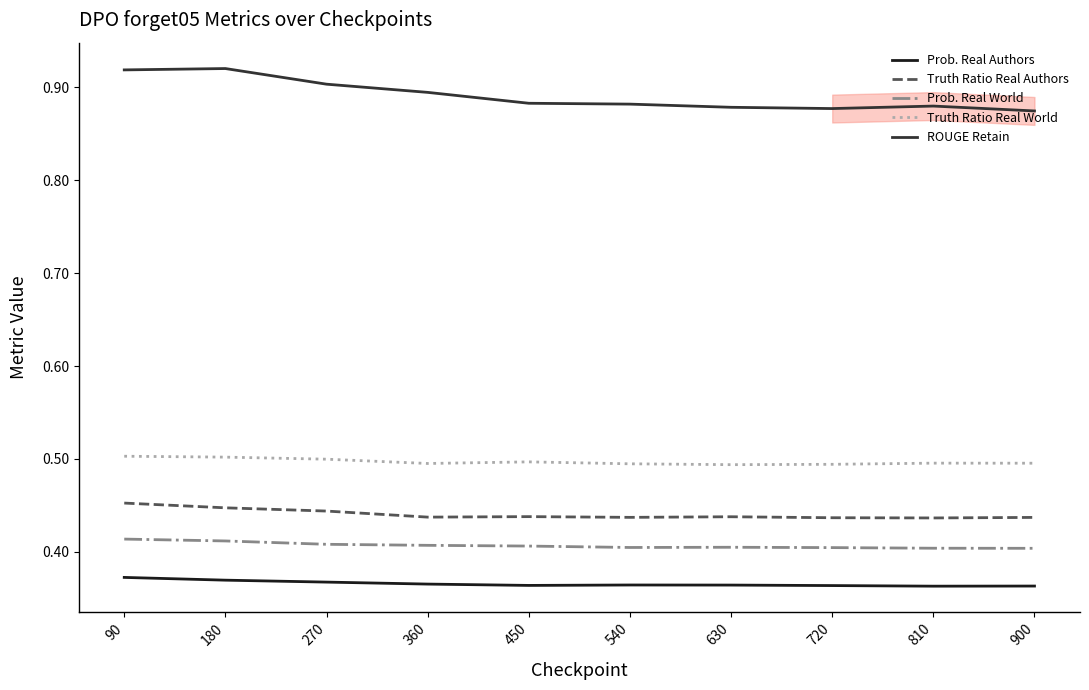

Is it true that Prob. Real Authors equals 0.2 at 360?

False